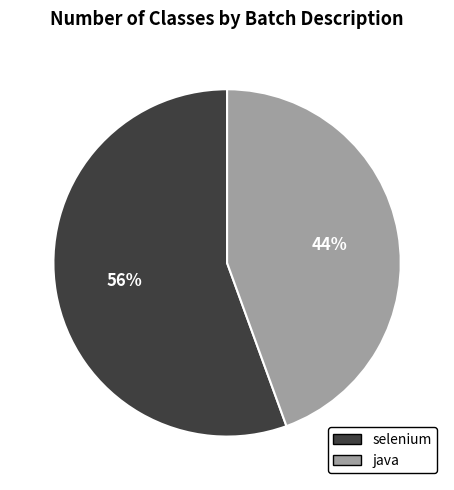

To the nearest percent, what is the average slice percentage?

50%